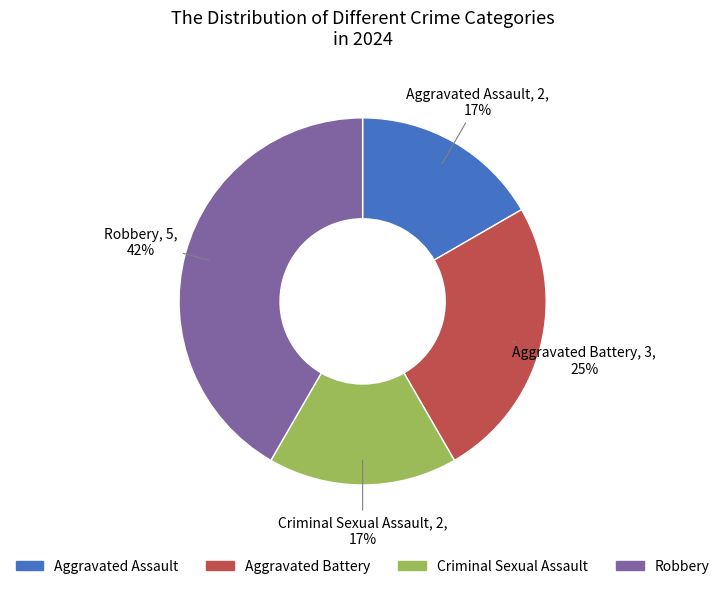

To the nearest percent, what percentage of the pie is Criminal Sexual Assault?

17%